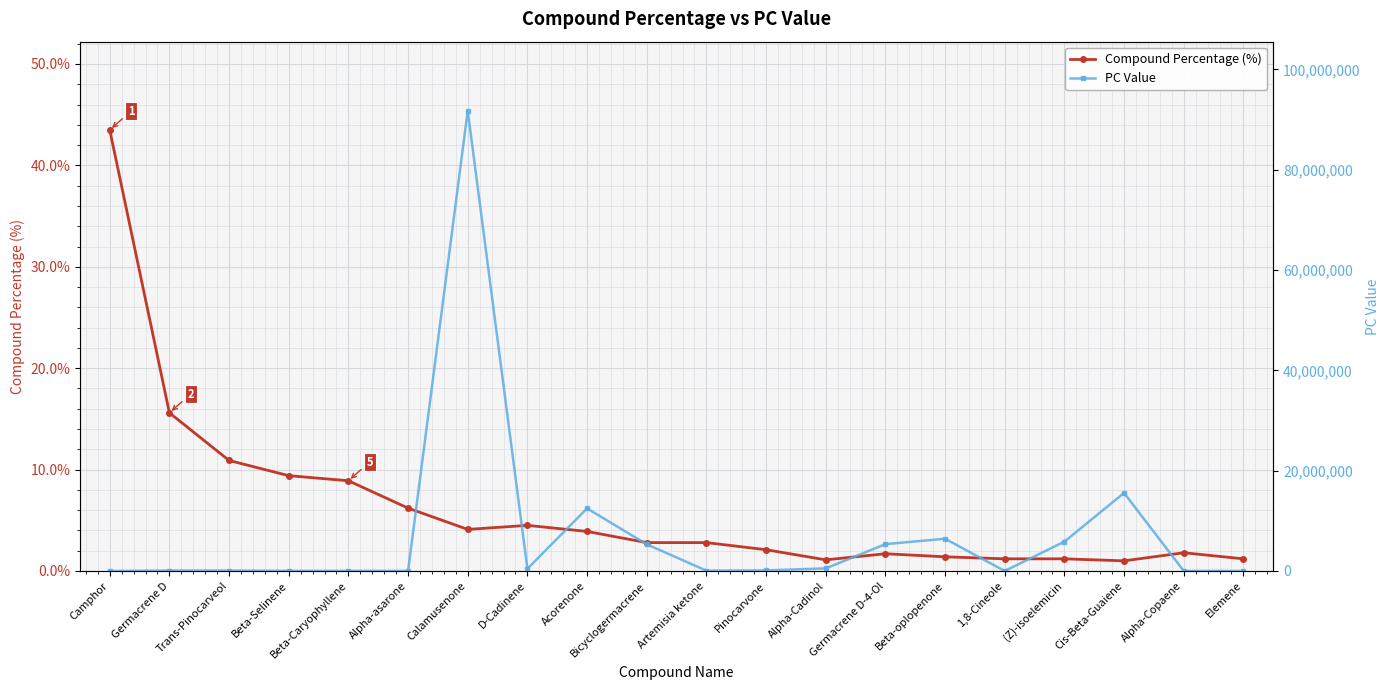

Where does the Compound Percentage (%) series first go above 2?

Camphor